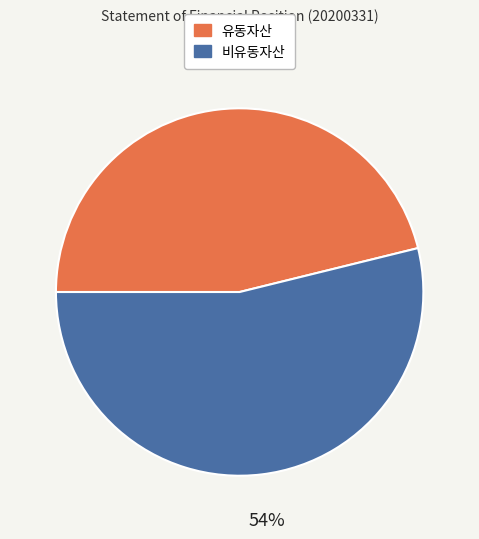

True or false: 비유동자산 accounts for 66% of the total.

False